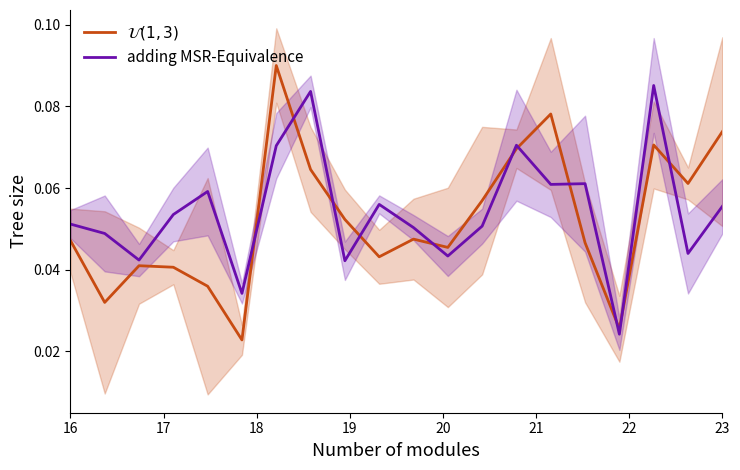

How many intersections are there between $\mathcal{U}(1,3)$ and adding MSR-Equivalence?

11